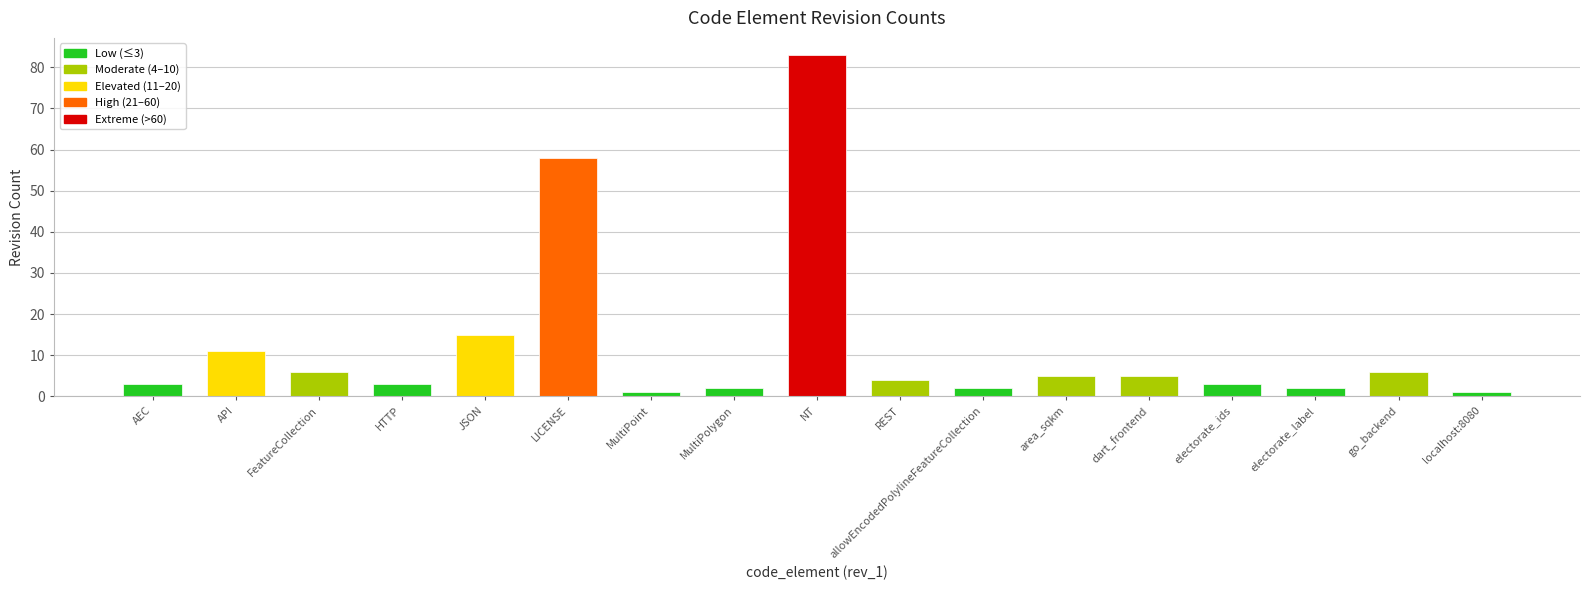

At which label does the data first exceed 4?

API